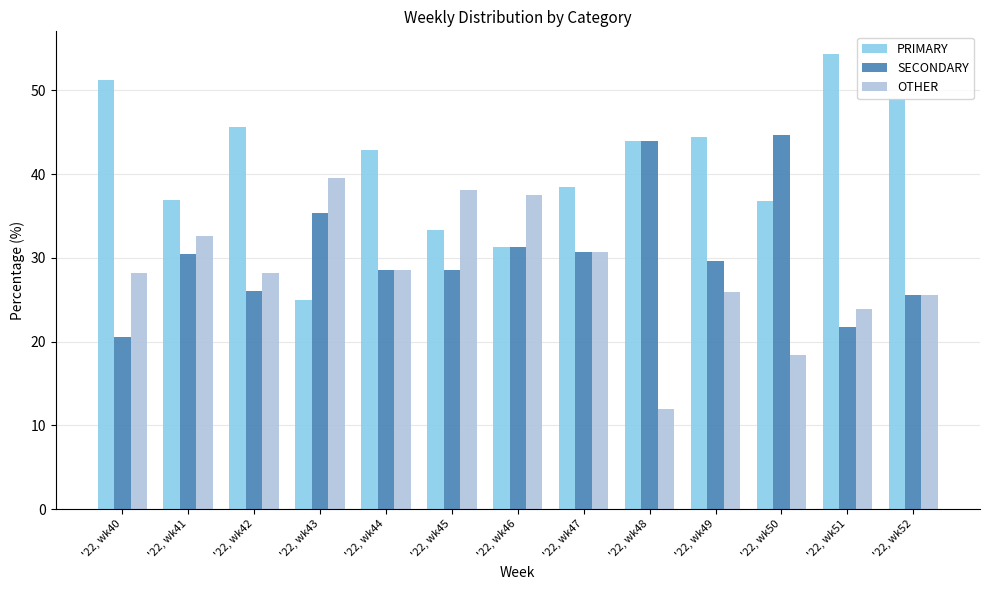

Which label corresponds to the smallest value in the chart?

'22, wk48